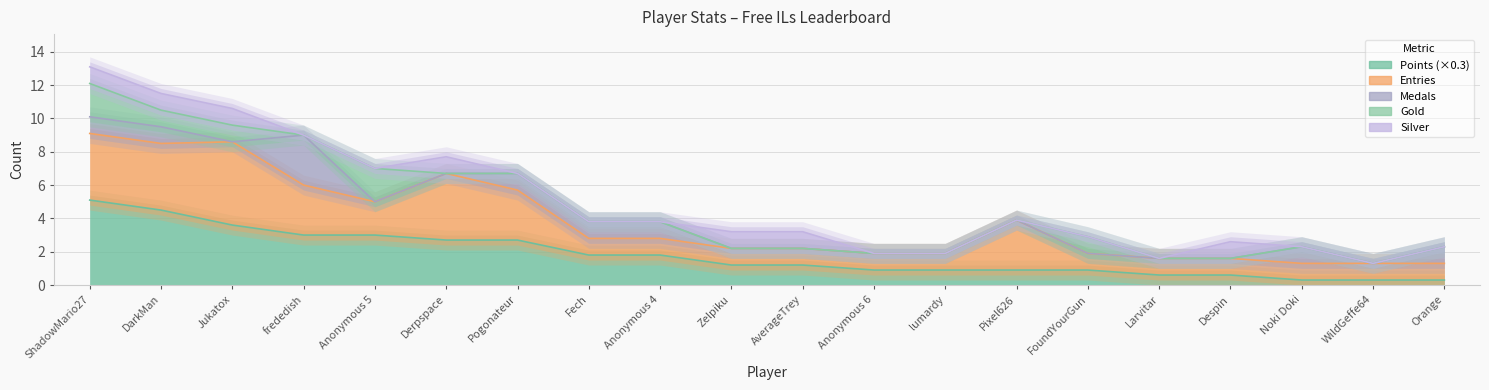

What is the spread (max minus min) of values at AverageTrey?

2.0